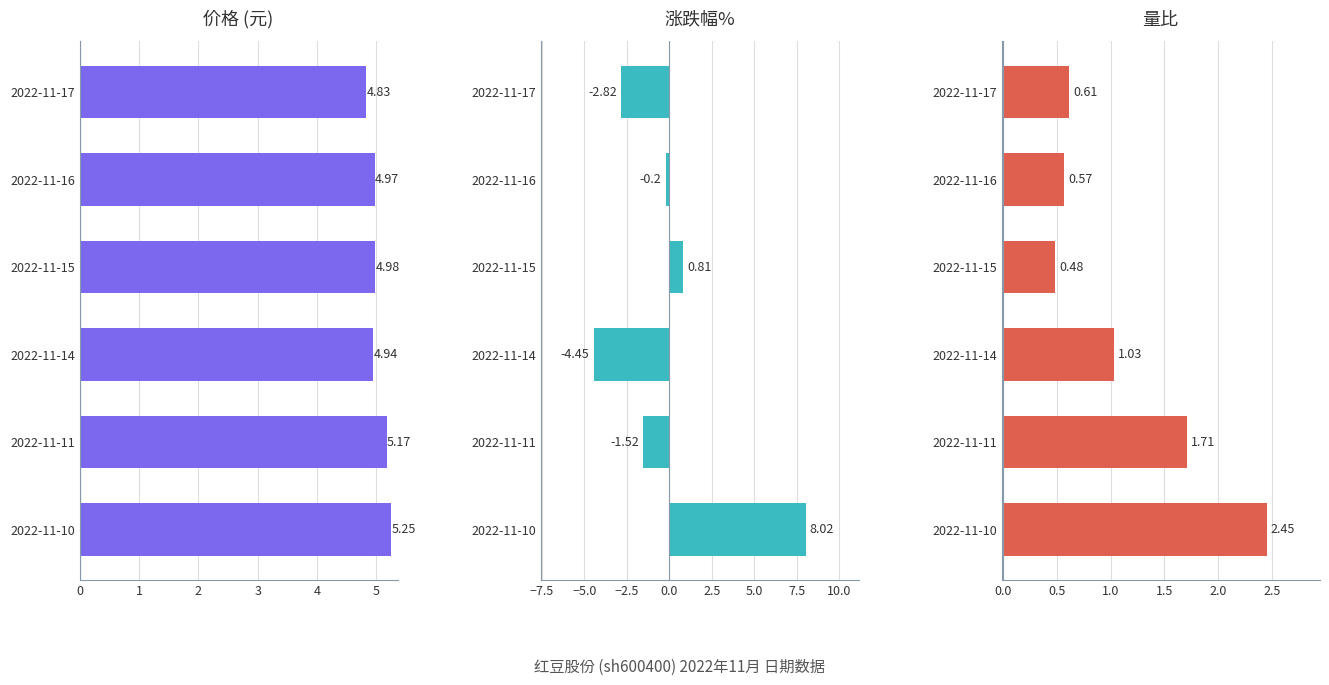

Reading left to right, what are all the values shown in this chart?

价格 (元): 5.2	5.2	4.9	5.0	5.0	4.8
涨跌幅%: 8.0	-1.5	-4.5	0.8	-0.2	-2.8
量比: 2.5	1.7	1.0	0.5	0.6	0.6